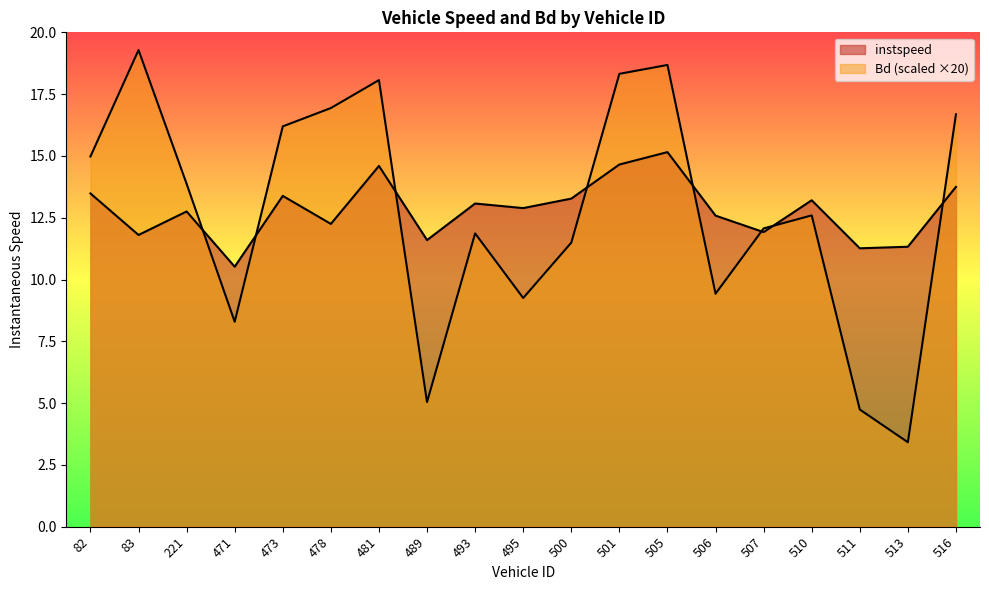

Rank the categories by Bd value from lowest to highest.

513, 511, 489, 471, 495, 506, 500, 493, 507, 510, 221, 82, 473, 516, 478, 481, 501, 505, 83